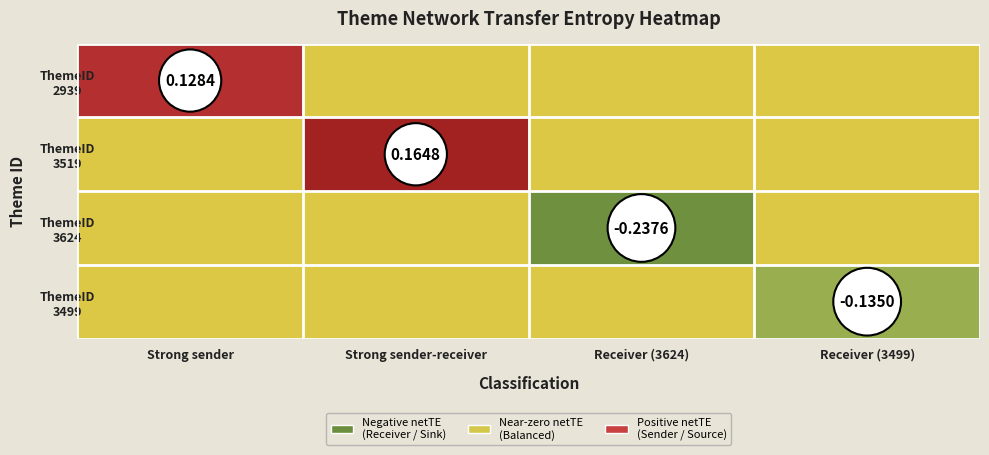

The value of ThemeID 2939 at Receiver (3624) is 0.0. True or false?

True